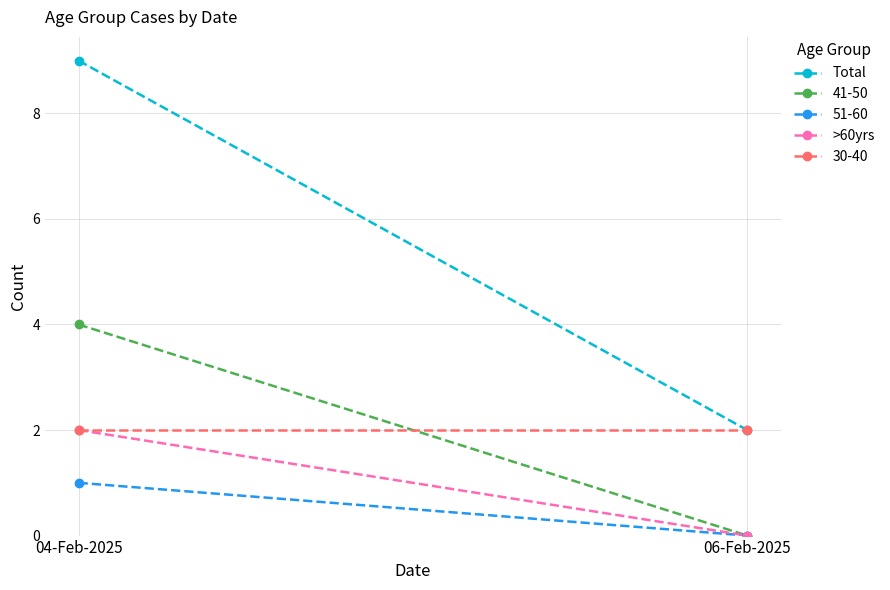

What is the difference between the maximum and minimum values in the Total series?

7